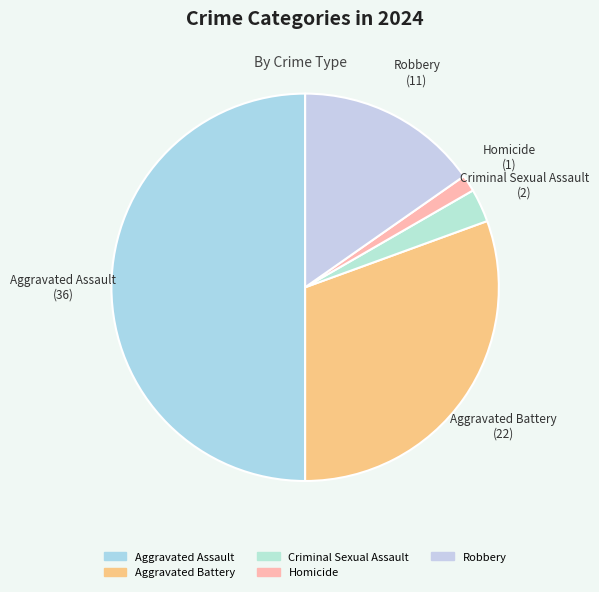

Does Homicide represent more than half of the total?

No